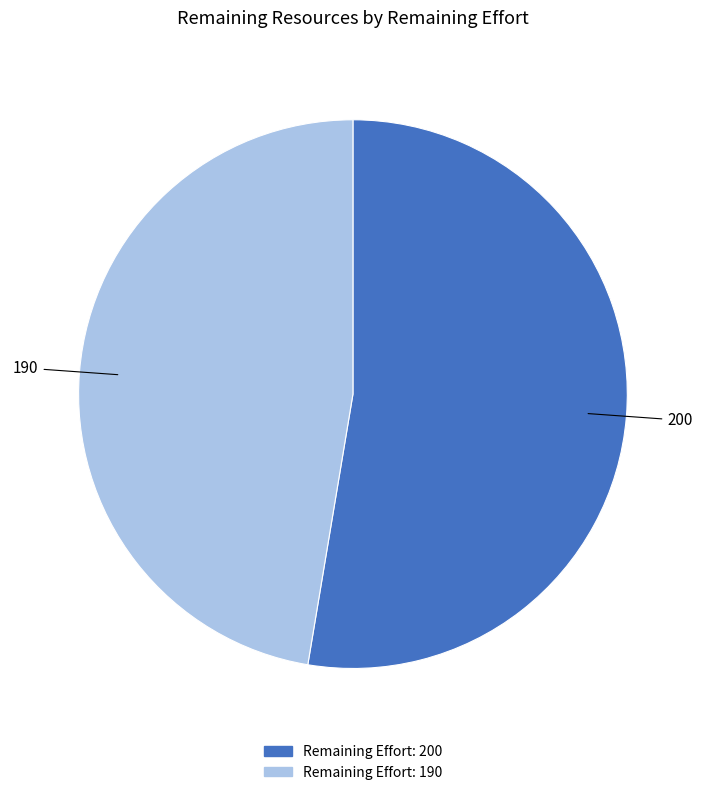

How many slices are in this pie chart?

2